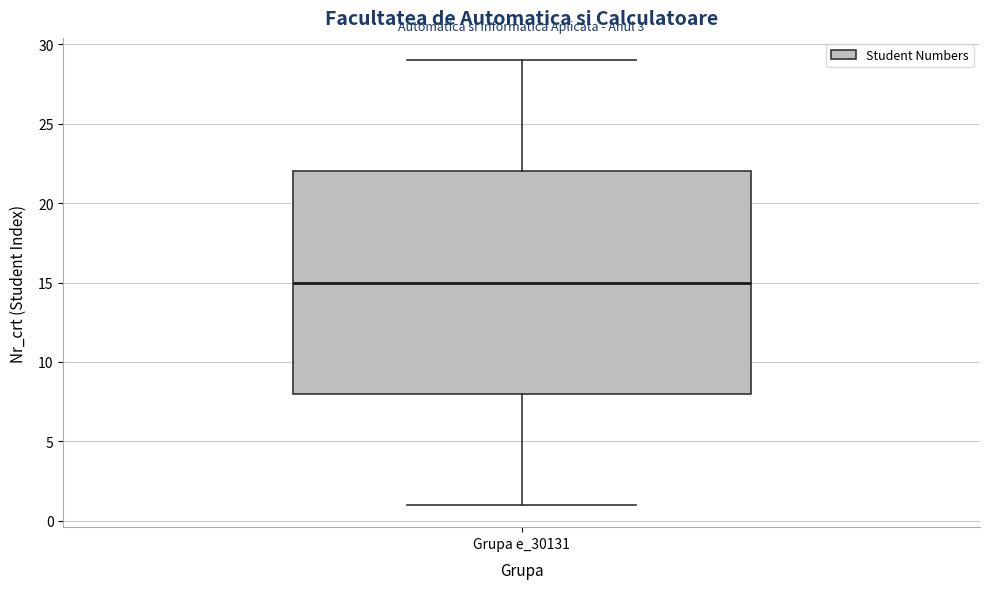

Where is the lower edge of the box for Grupa e_30131 on the y-axis? The values are not printed on the chart, so give them approximately, as read against the axis.

8